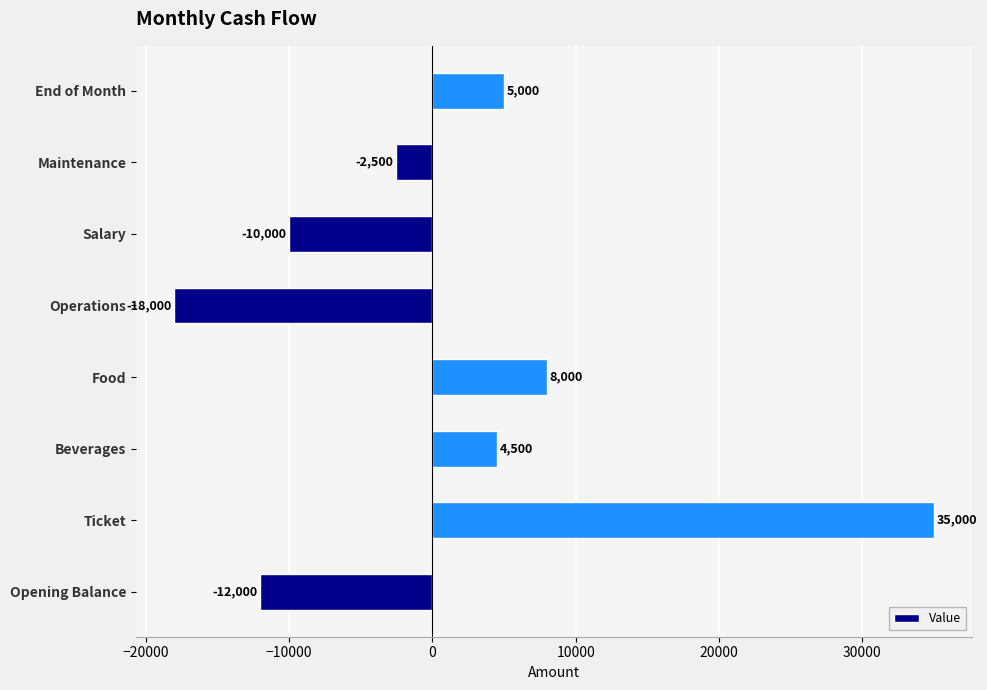

How many bars are there in total?

8